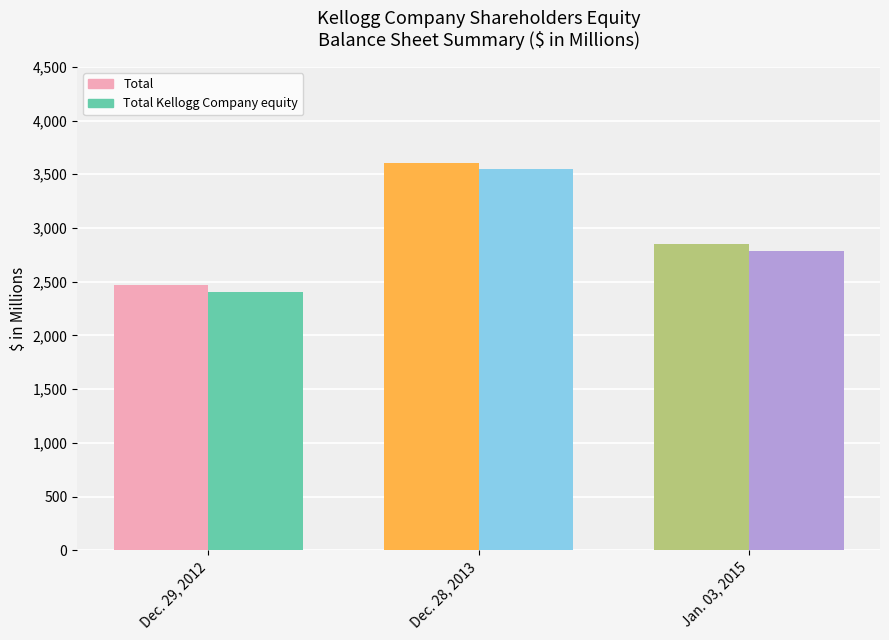

At which category does the chart reach its minimum across all series?

Dec. 29, 2012